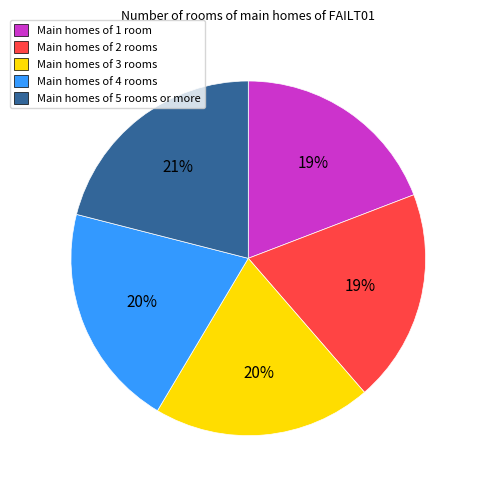

What is the largest slice in the pie chart?

Main homes of 5 rooms or more